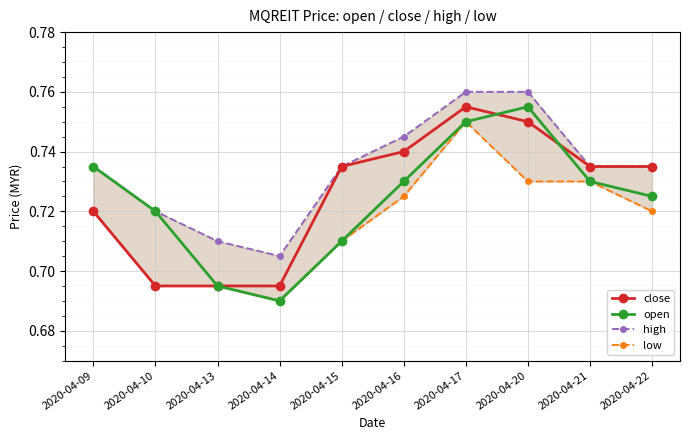

Which has a higher value, 2020-04-14 or 2020-04-10?

2020-04-14